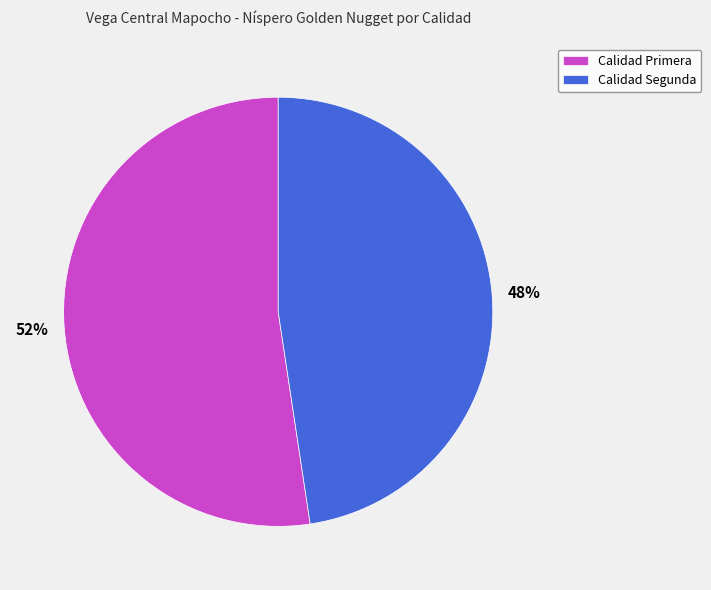

What percentage is the Calidad Primera slice, to the nearest percent?

52%